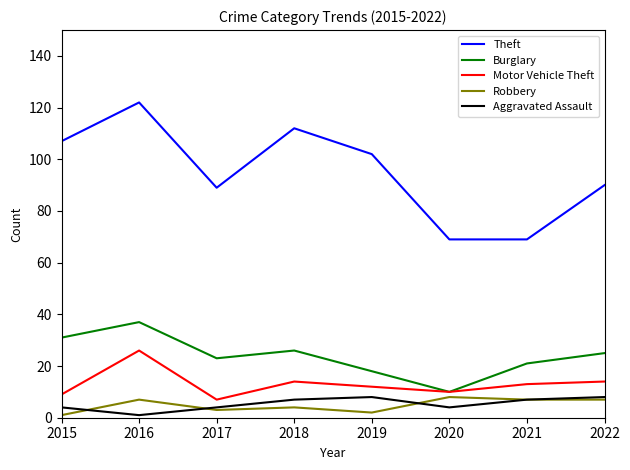

How many series are shown in this chart?

5